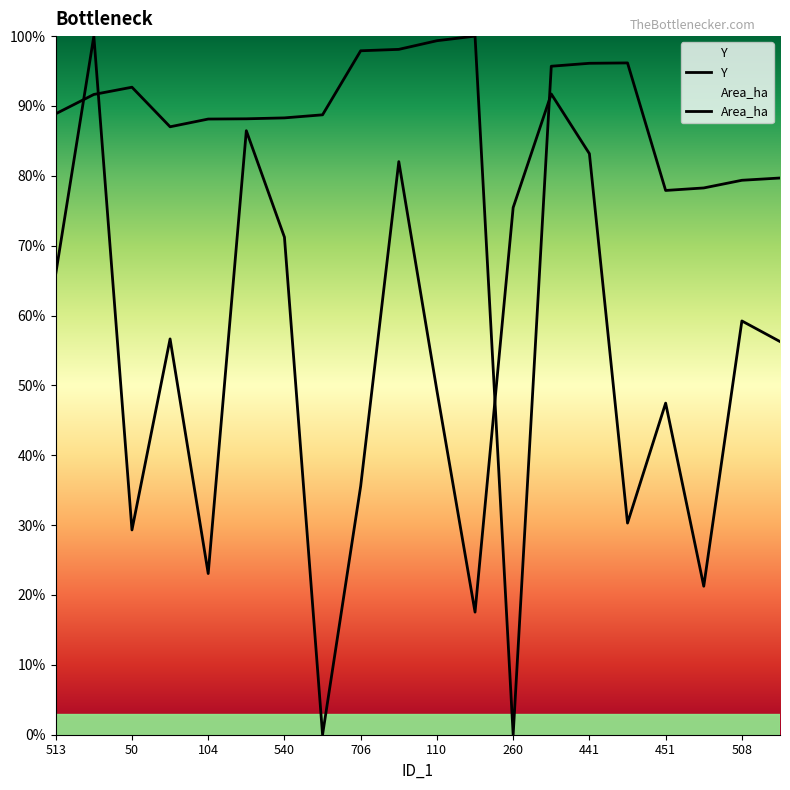

Rank the categories by Y value from lowest to highest.

157, 172, 106, 104, 50, 68, 706, 451, 110, 58, 260, 508, 513, 540, 260, 3001, 441, 472, 47, 385